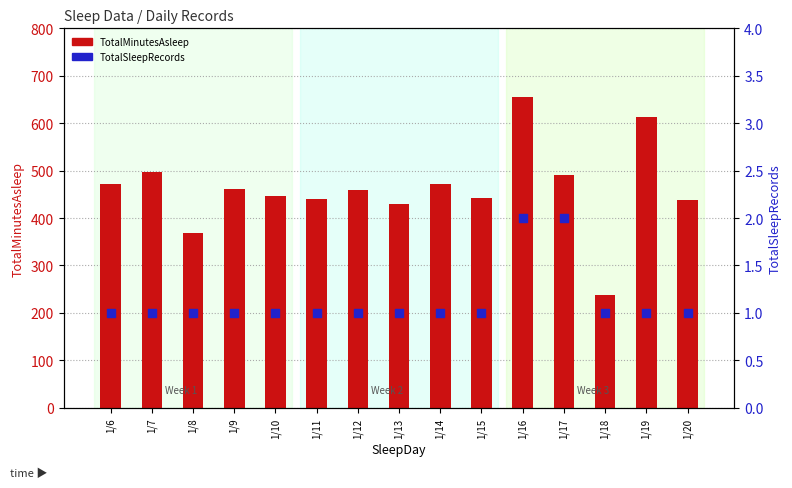

Which series has the largest total across all categories?

TotalMinutesAsleep